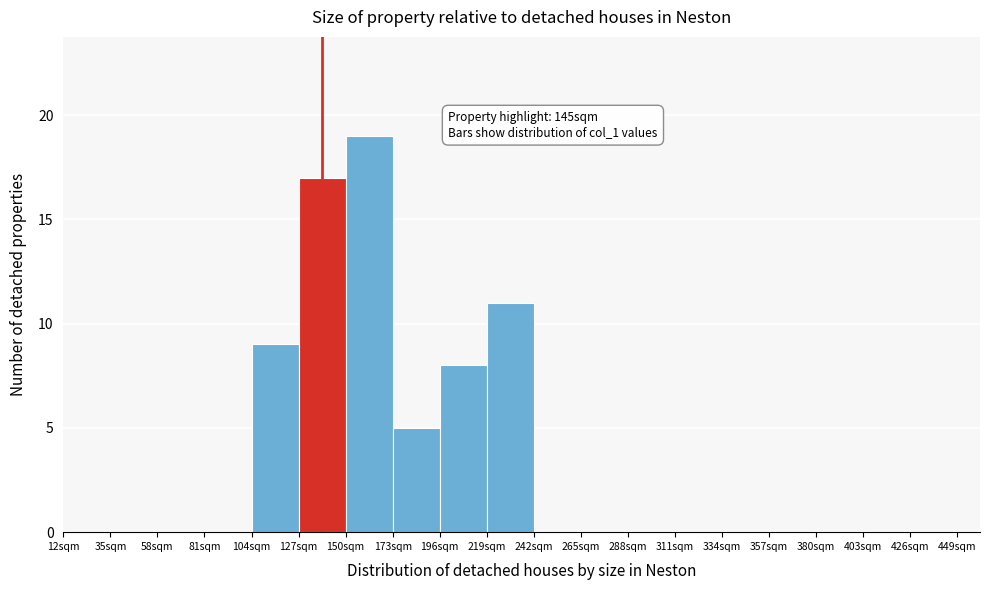

Over which range of the x-axis is the bar tallest?

150 to 173